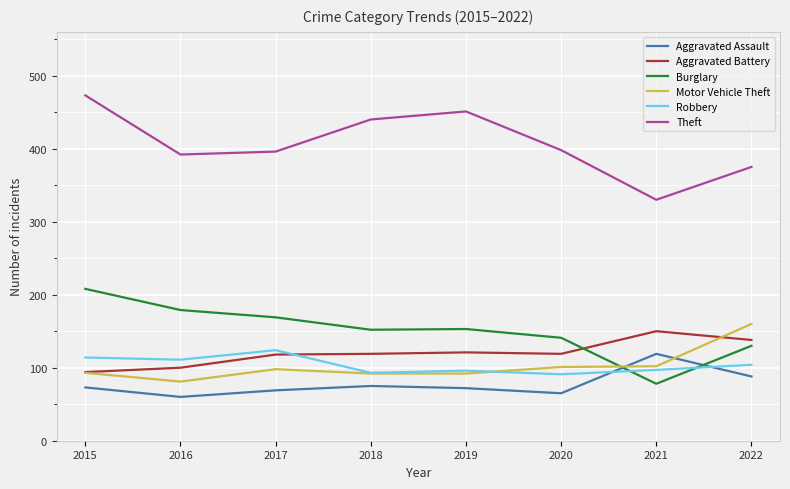

Which series has the largest total across all categories?

Theft